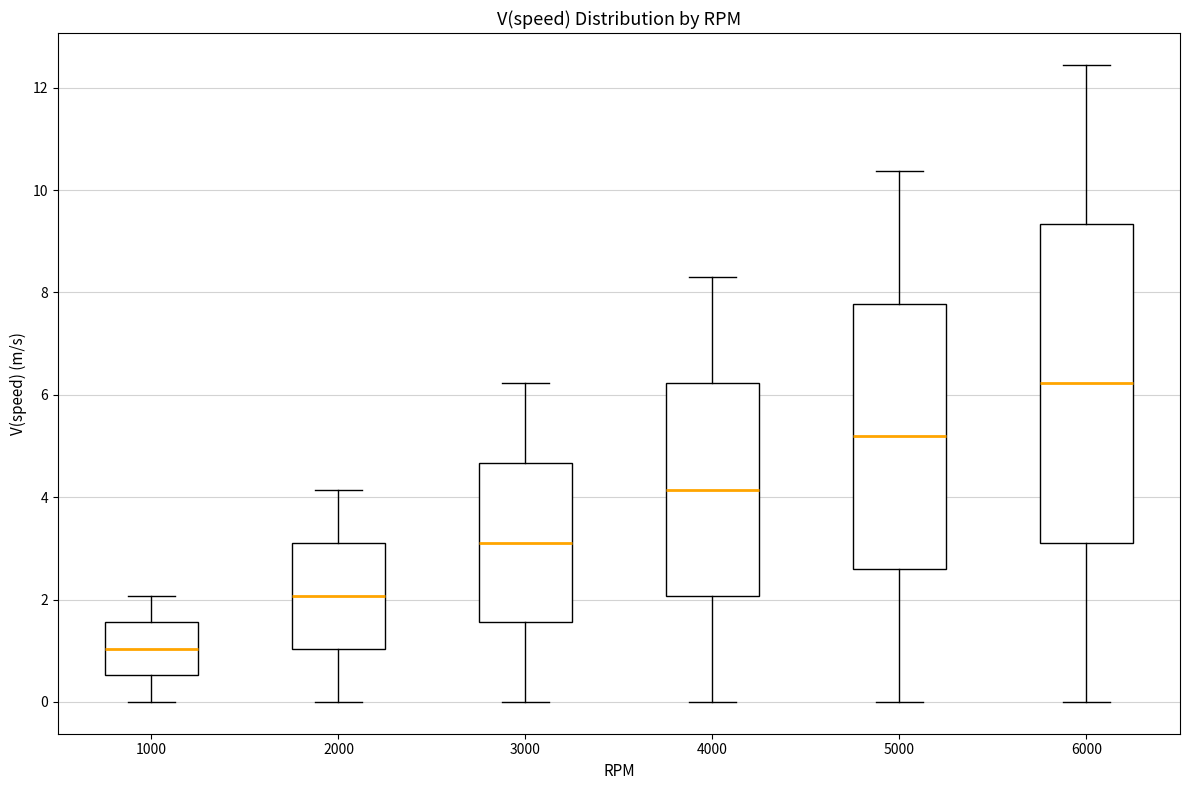

Which box's median line is the lowest?

1000